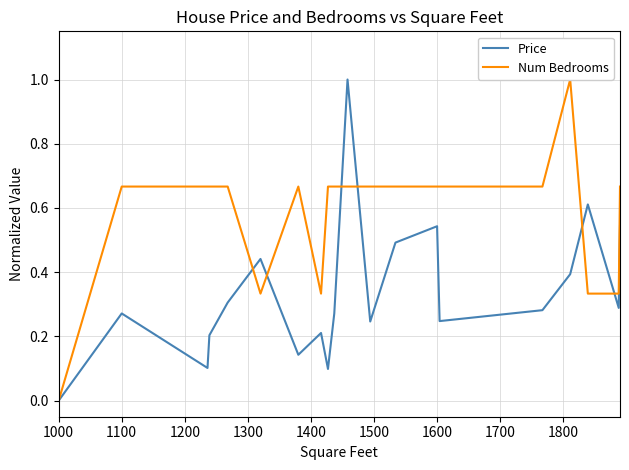

True or false: Num Bedrooms has more than 0 interior local peaks.

True